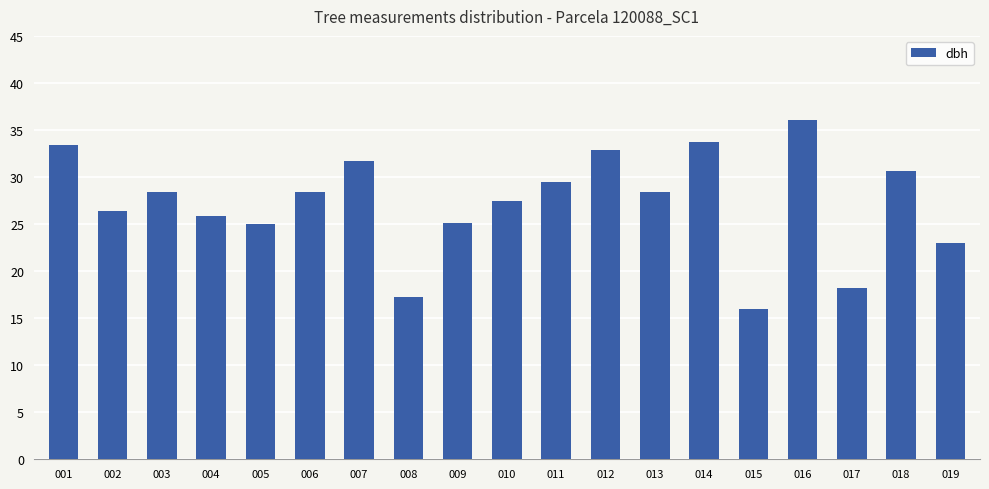

What is the ratio of the value at 013 to the value at 010?

1.0